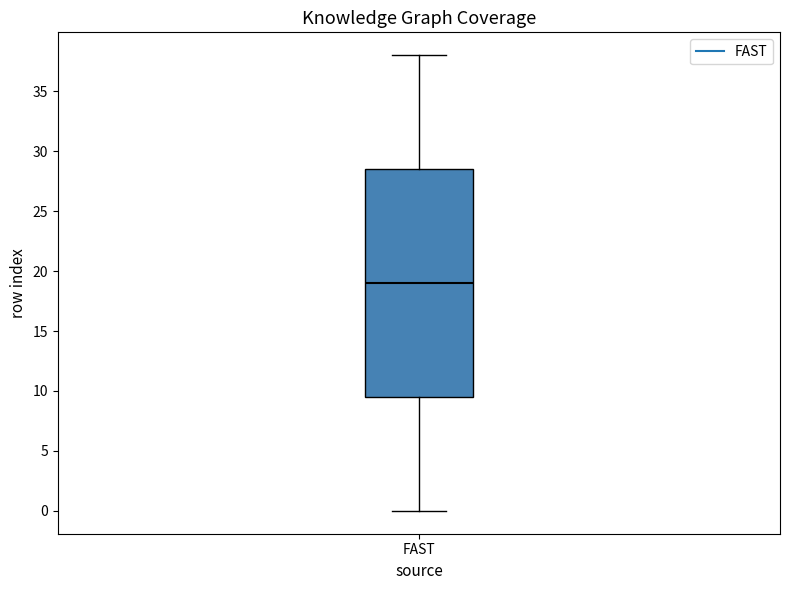

Transcribe this box plot: give where the median line is, the range the box spans, and where the two whiskers end, as read against the y-axis. The values are not printed on the chart, so give them approximately, as read against the axis.

median 19.0, box 9.5 to 28.5, whiskers 0.0 to 38.0